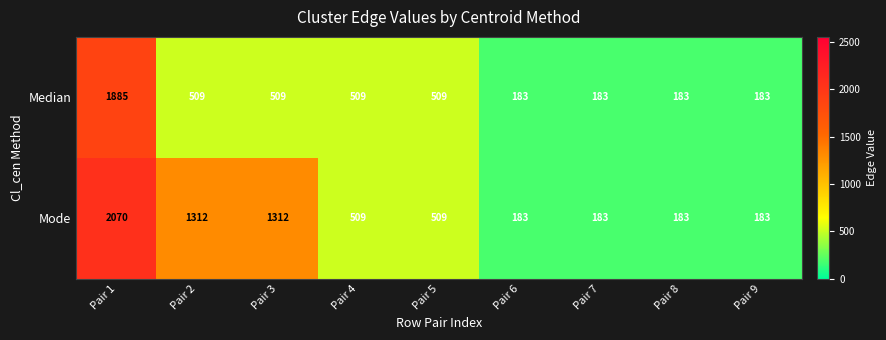

Count the Median values in the range 183 to 509.

8